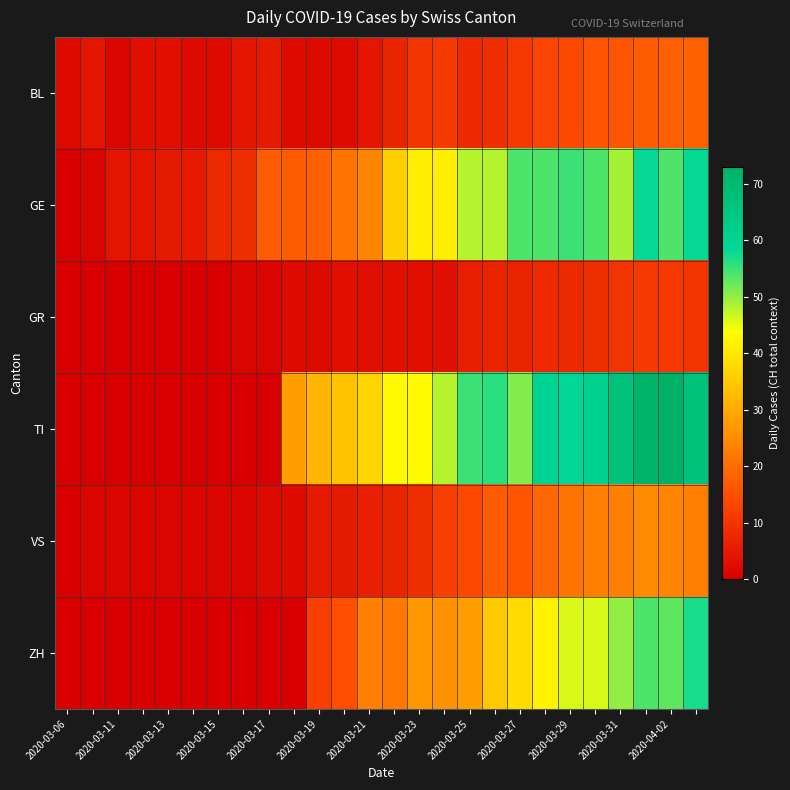

Which series has the widest spread of values?

TI